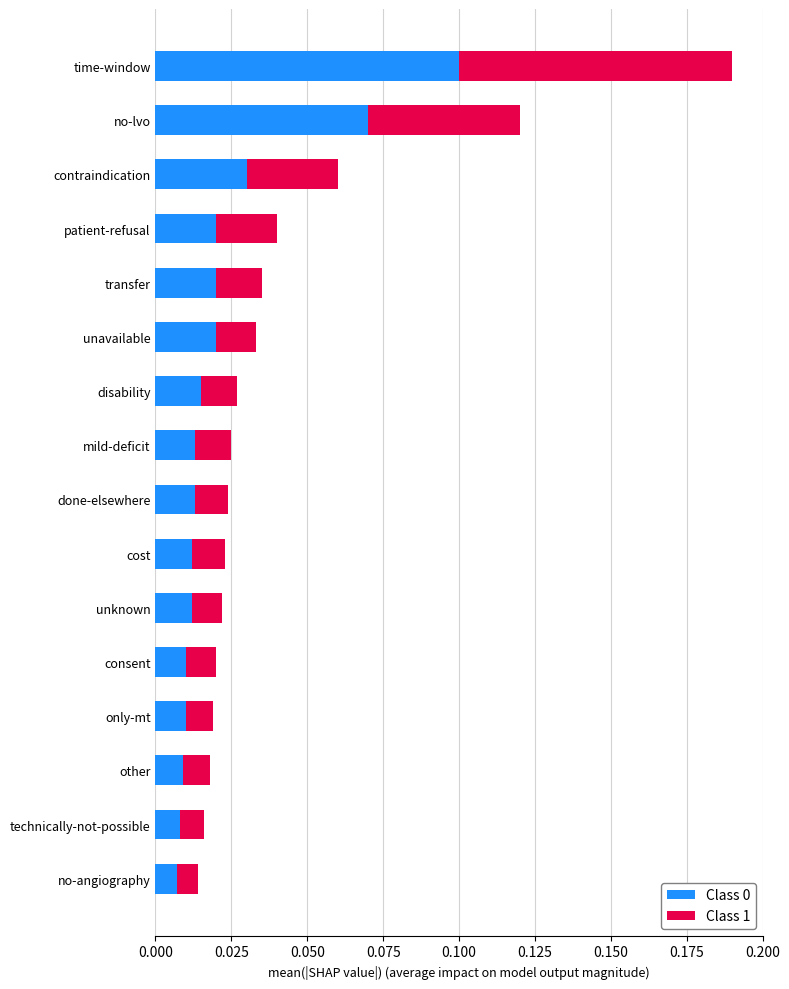

At which category is the sum across all series the highest?

time-window